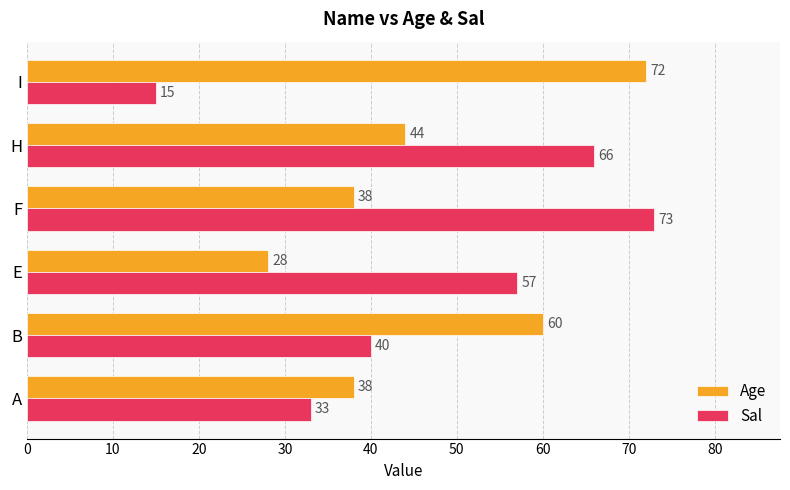

The Age series shows 25 at A. True or false?

False